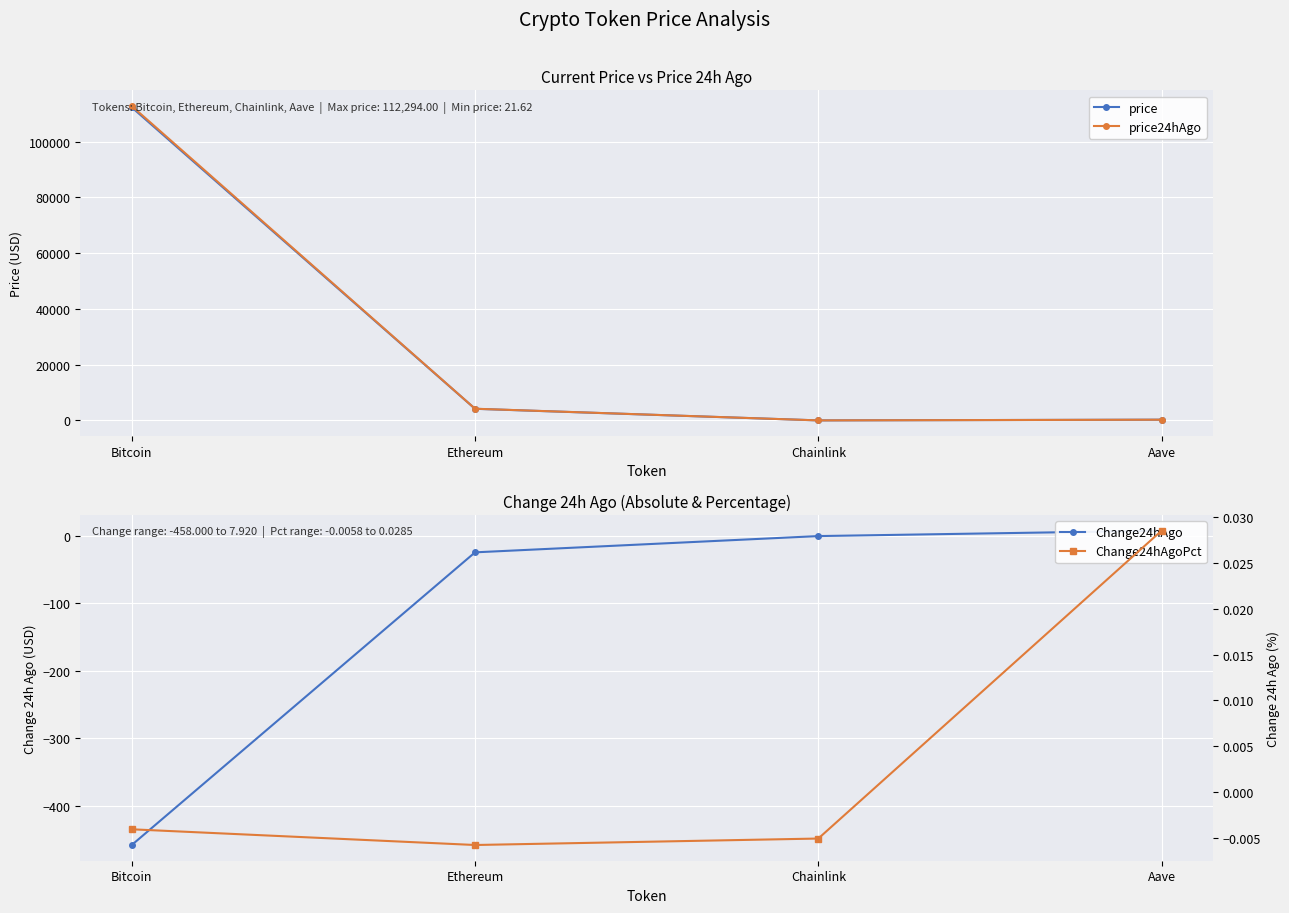

Which has a higher value, Aave or Bitcoin?

Bitcoin